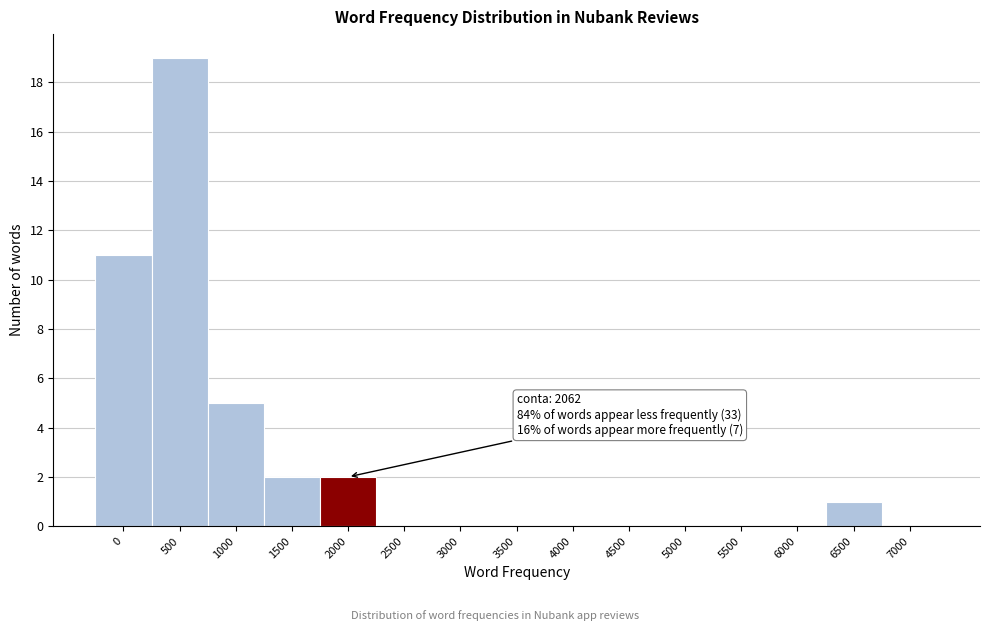

Reading left to right, extract all data points from this chart.

0=11	500=19	1000=5	1500=2	2000=2	2500=0	3000=0	3500=0	4000=0	4500=0	5000=0	5500=0	6000=0	6500=1	7000=0